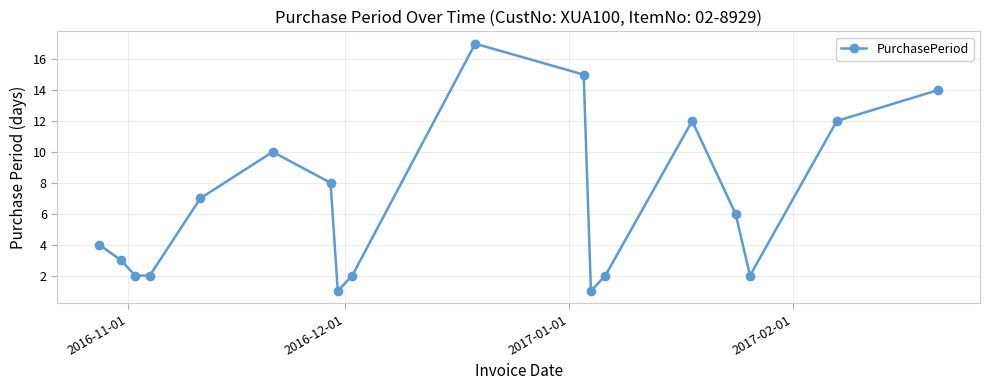

What is the average value?

7